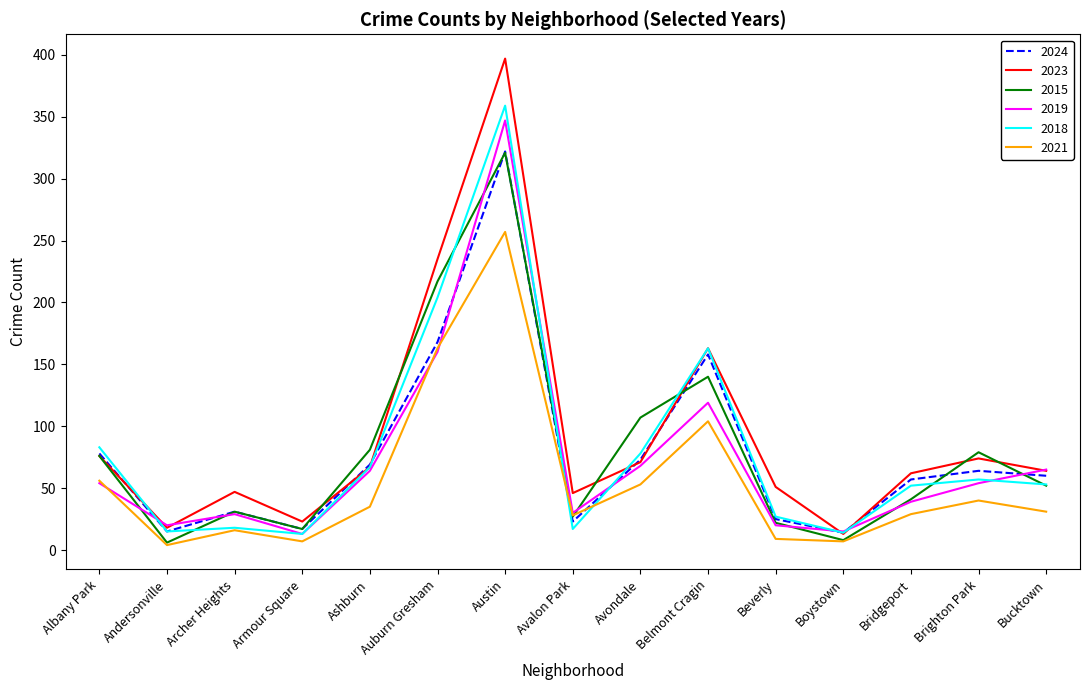

Does the chart display data point markers on the line(s)?

No